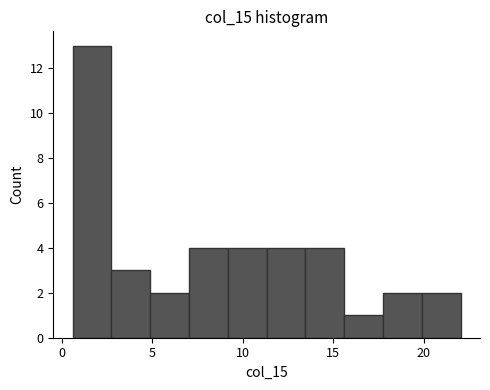

Which range on the x-axis has the tallest bar?

0.5 to 3.0